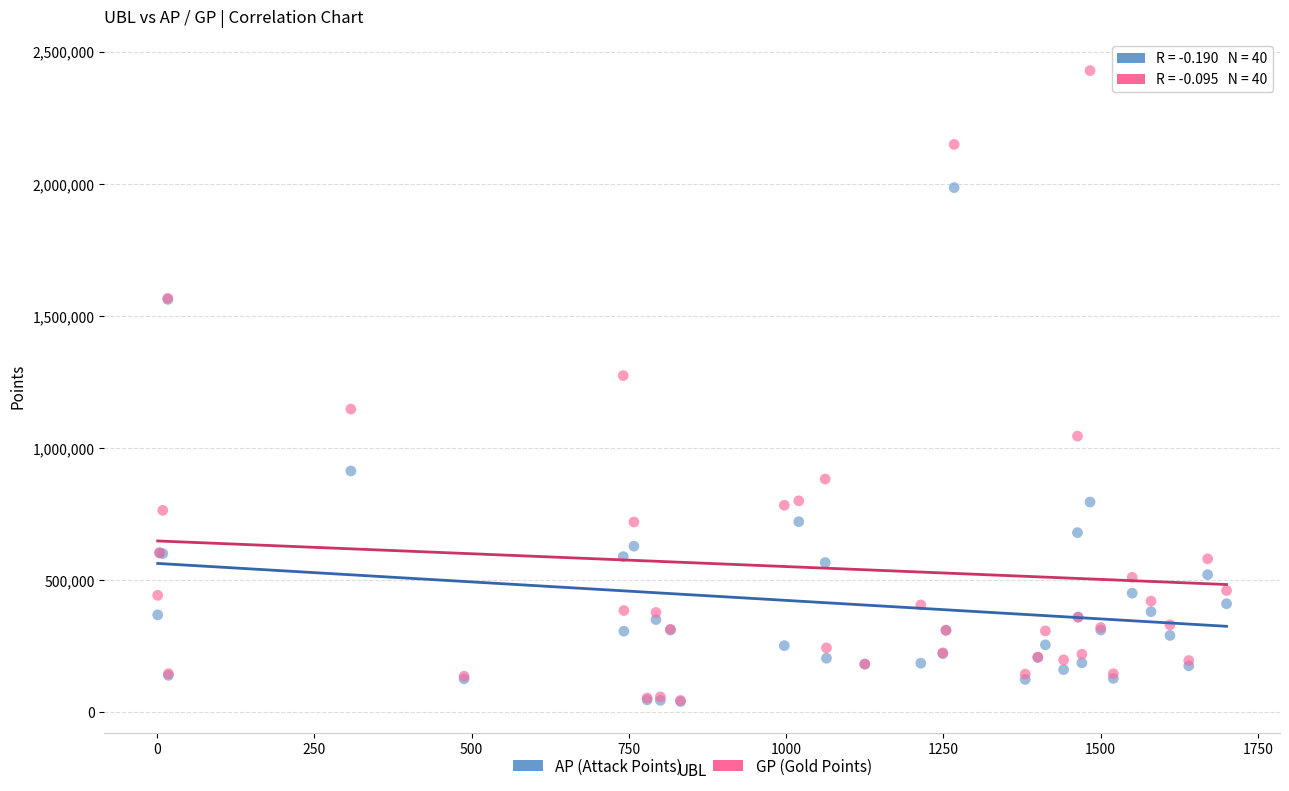

What are all the series names shown in the legend?

AP (Attack Points), GP (Gold Points)